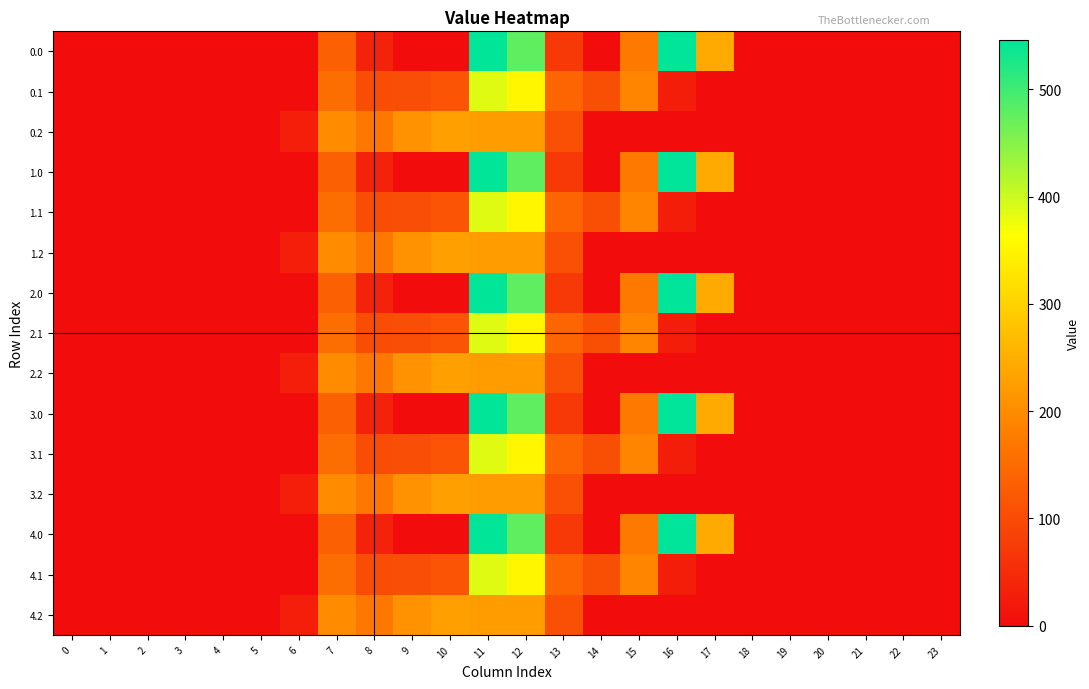

Reading left to right, list all the values displayed in this chart.

0.0: 0=0.0	1=0.0	2=0.0	3=0.0	4=0.0	5=0.0	6=0.0	7=134.3	8=35.0	9=0.0	10=0.0	11=544.3	12=477.2	13=70.2	14=0.3	15=172.8	16=545.4	17=243.5	18=0.0	19=0.0	20=0.0	21=0.0	22=0.0	23=0.0
0.1: 0=0.0	1=0.0	2=0.0	3=0.0	4=0.0	5=0.0	6=0.0	7=153.2	8=102.3	9=104.8	10=114.0	11=384.7	12=350.8	13=141.2	14=105.5	15=190.4	16=26.8	17=0.0	18=0.0	19=0.0	20=0.0	21=0.0	22=0.0	23=0.0
0.2: 0=0.0	1=0.0	2=0.0	3=0.0	4=0.0	5=0.0	6=29.3	7=199.0	8=169.5	9=209.6	10=228.0	11=225.2	12=224.3	13=107.8	14=0.0	15=0.0	16=0.0	17=0.0	18=0.0	19=0.0	20=0.0	21=0.0	22=0.0	23=0.0
1.0: 0=0.0	1=0.0	2=0.0	3=0.0	4=0.0	5=0.0	6=0.0	7=134.3	8=35.0	9=0.0	10=0.0	11=544.3	12=477.2	13=70.2	14=0.3	15=172.8	16=545.4	17=243.5	18=0.0	19=0.0	20=0.0	21=0.0	22=0.0	23=0.0
1.1: 0=0.0	1=0.0	2=0.0	3=0.0	4=0.0	5=0.0	6=0.0	7=153.2	8=102.3	9=104.8	10=114.0	11=384.7	12=350.8	13=141.2	14=105.5	15=190.4	16=26.8	17=0.0	18=0.0	19=0.0	20=0.0	21=0.0	22=0.0	23=0.0
1.2: 0=0.0	1=0.0	2=0.0	3=0.0	4=0.0	5=0.0	6=29.3	7=199.0	8=169.5	9=209.6	10=228.0	11=225.2	12=224.3	13=107.8	14=0.0	15=0.0	16=0.0	17=0.0	18=0.0	19=0.0	20=0.0	21=0.0	22=0.0	23=0.0
2.0: 0=0.0	1=0.0	2=0.0	3=0.0	4=0.0	5=0.0	6=0.0	7=134.3	8=35.0	9=0.0	10=0.0	11=544.3	12=477.2	13=70.2	14=0.3	15=172.8	16=545.4	17=243.5	18=0.0	19=0.0	20=0.0	21=0.0	22=0.0	23=0.0
2.1: 0=0.0	1=0.0	2=0.0	3=0.0	4=0.0	5=0.0	6=0.0	7=153.2	8=102.3	9=104.8	10=114.0	11=384.7	12=350.8	13=141.2	14=105.5	15=190.4	16=26.8	17=0.0	18=0.0	19=0.0	20=0.0	21=0.0	22=0.0	23=0.0
2.2: 0=0.0	1=0.0	2=0.0	3=0.0	4=0.0	5=0.0	6=29.3	7=199.0	8=169.5	9=209.6	10=228.0	11=225.2	12=224.3	13=107.8	14=0.0	15=0.0	16=0.0	17=0.0	18=0.0	19=0.0	20=0.0	21=0.0	22=0.0	23=0.0
3.0: 0=0.0	1=0.0	2=0.0	3=0.0	4=0.0	5=0.0	6=0.0	7=134.3	8=35.0	9=0.0	10=0.0	11=544.3	12=477.2	13=70.2	14=0.3	15=172.8	16=545.4	17=243.5	18=0.0	19=0.0	20=0.0	21=0.0	22=0.0	23=0.0
3.1: 0=0.0	1=0.0	2=0.0	3=0.0	4=0.0	5=0.0	6=0.0	7=153.2	8=102.3	9=104.8	10=114.0	11=384.7	12=350.8	13=141.2	14=105.5	15=190.4	16=26.8	17=0.0	18=0.0	19=0.0	20=0.0	21=0.0	22=0.0	23=0.0
3.2: 0=0.0	1=0.0	2=0.0	3=0.0	4=0.0	5=0.0	6=29.3	7=199.0	8=169.5	9=209.6	10=228.0	11=225.2	12=224.3	13=107.8	14=0.0	15=0.0	16=0.0	17=0.0	18=0.0	19=0.0	20=0.0	21=0.0	22=0.0	23=0.0
4.0: 0=0.0	1=0.0	2=0.0	3=0.0	4=0.0	5=0.0	6=0.0	7=134.3	8=35.0	9=0.0	10=0.0	11=544.3	12=477.2	13=70.2	14=0.3	15=172.8	16=545.4	17=243.5	18=0.0	19=0.0	20=0.0	21=0.0	22=0.0	23=0.0
4.1: 0=0.0	1=0.0	2=0.0	3=0.0	4=0.0	5=0.0	6=0.0	7=153.2	8=102.3	9=104.8	10=114.0	11=384.7	12=350.8	13=141.2	14=105.5	15=190.4	16=26.8	17=0.0	18=0.0	19=0.0	20=0.0	21=0.0	22=0.0	23=0.0
4.2: 0=0.0	1=0.0	2=0.0	3=0.0	4=0.0	5=0.0	6=29.3	7=199.0	8=169.5	9=209.6	10=228.0	11=225.2	12=224.3	13=107.8	14=0.0	15=0.0	16=0.0	17=0.0	18=0.0	19=0.0	20=0.0	21=0.0	22=0.0	23=0.0